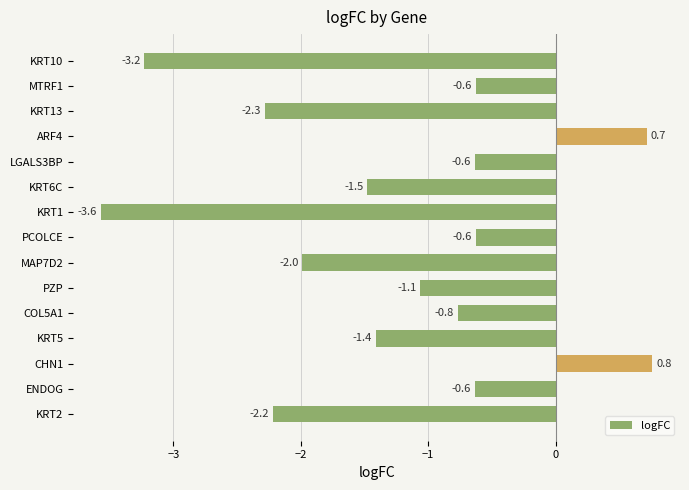

What is the average value?

-1.3